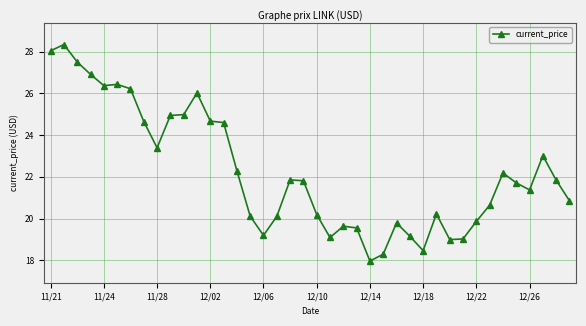

What is the sum of all values?

890.2